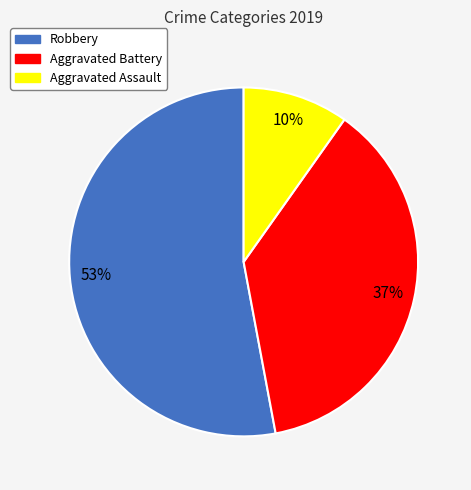

Do Aggravated Assault and Aggravated Battery together represent more than half of the pie?

No